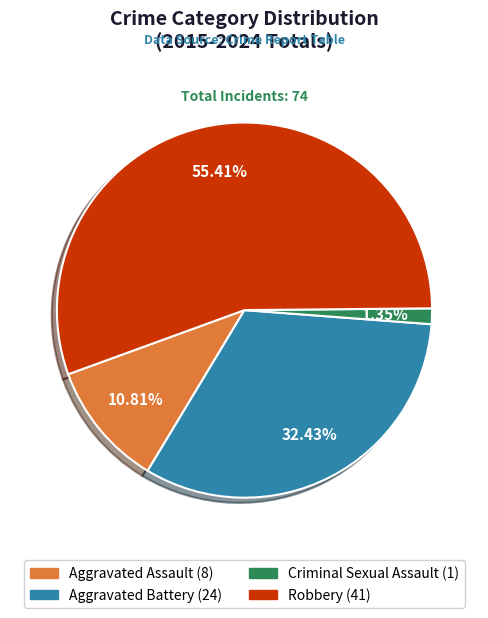

Does any single category account for the majority?

Yes